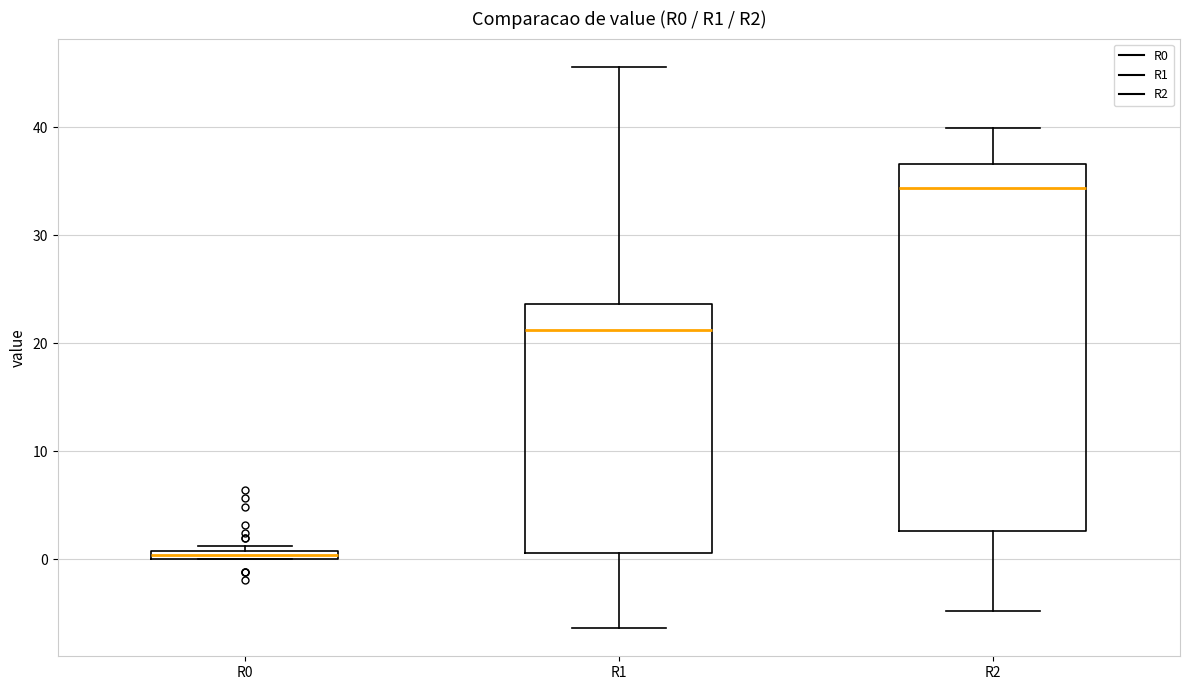

Which box has the lowest median line?

R0